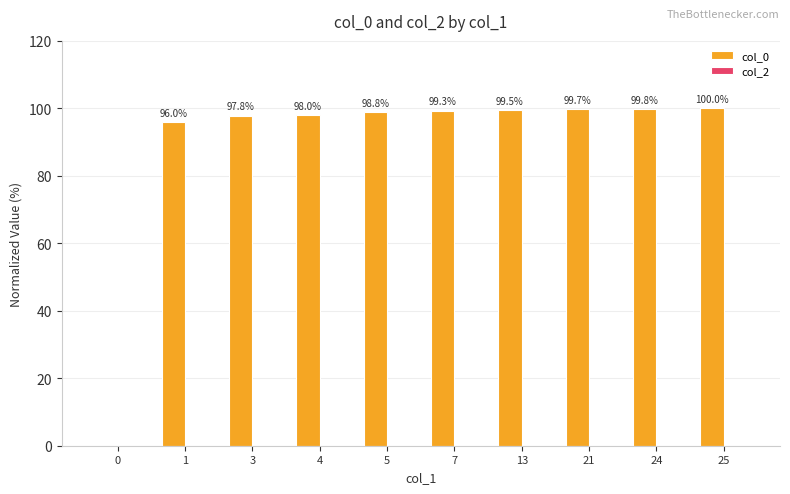

Reading left to right, extract all data points from this chart.

0=0.0	1=96.0	3=97.8	4=98.0	5=98.8	7=99.3	13=99.5	21=99.7	24=99.8	25=100.0